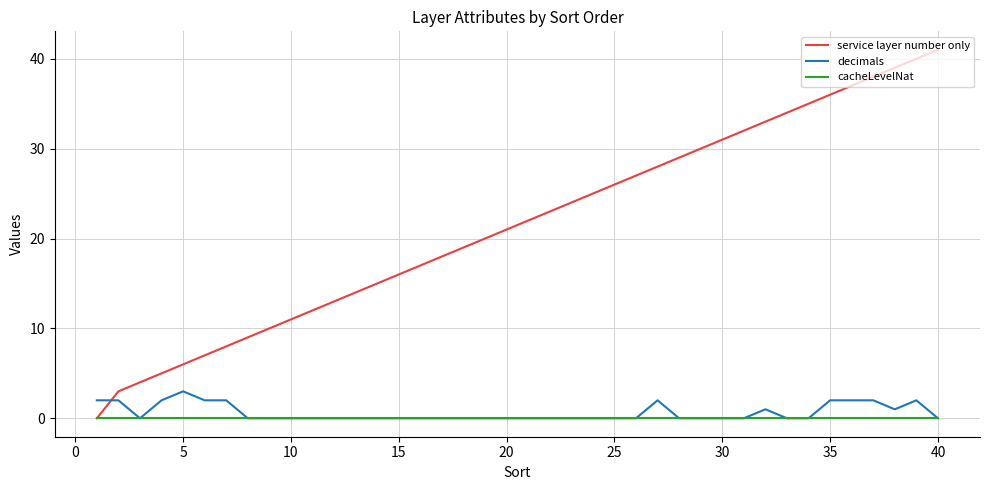

Which series has the largest total across all categories?

service layer number only